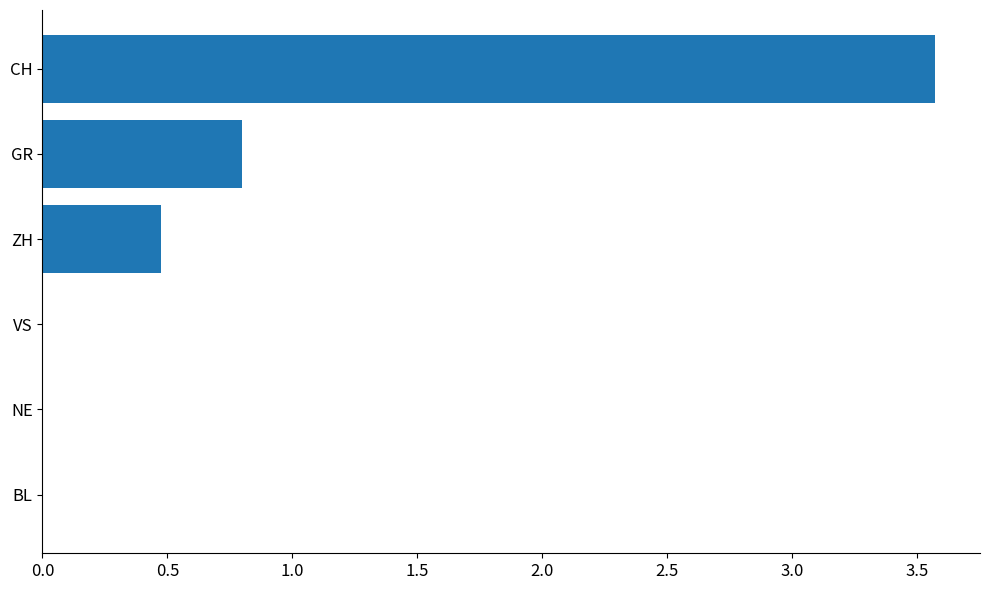

Count the number of data series in this chart.

1